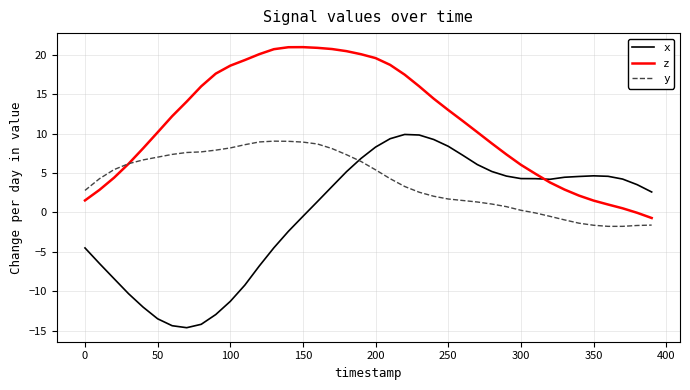

What are all the series names shown in the legend?

x, z, y